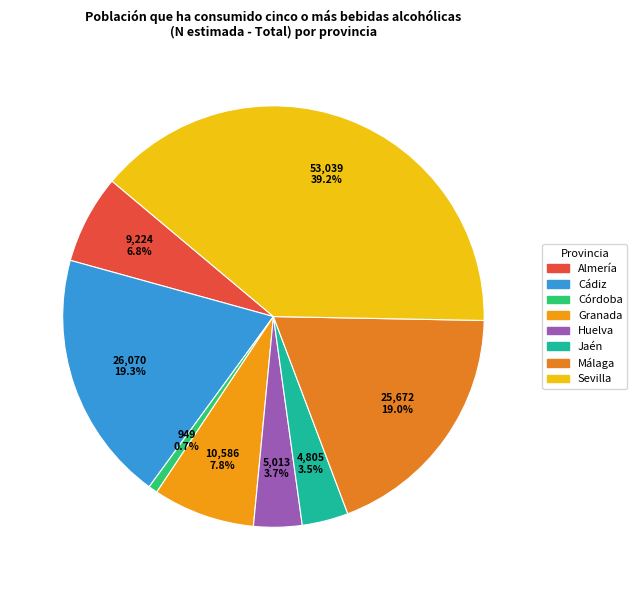

What is the smallest slice in the pie chart?

Córdoba